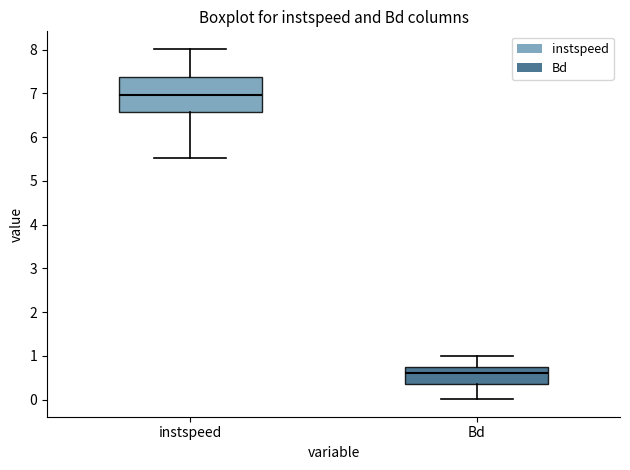

Where is the lower edge of the box for Bd on the y-axis? The values are not printed on the chart, so give them approximately, as read against the axis.

0.4